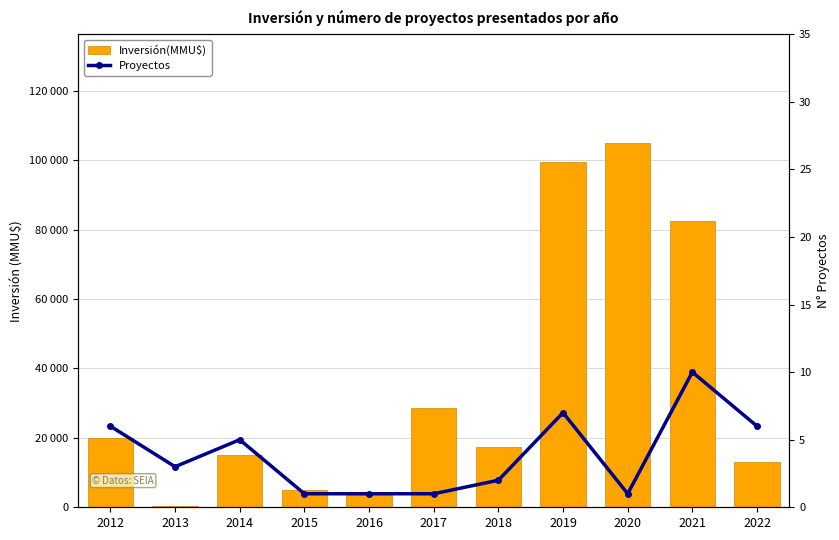

At which label is Inversión(MMU$) closest to 52530?

2017